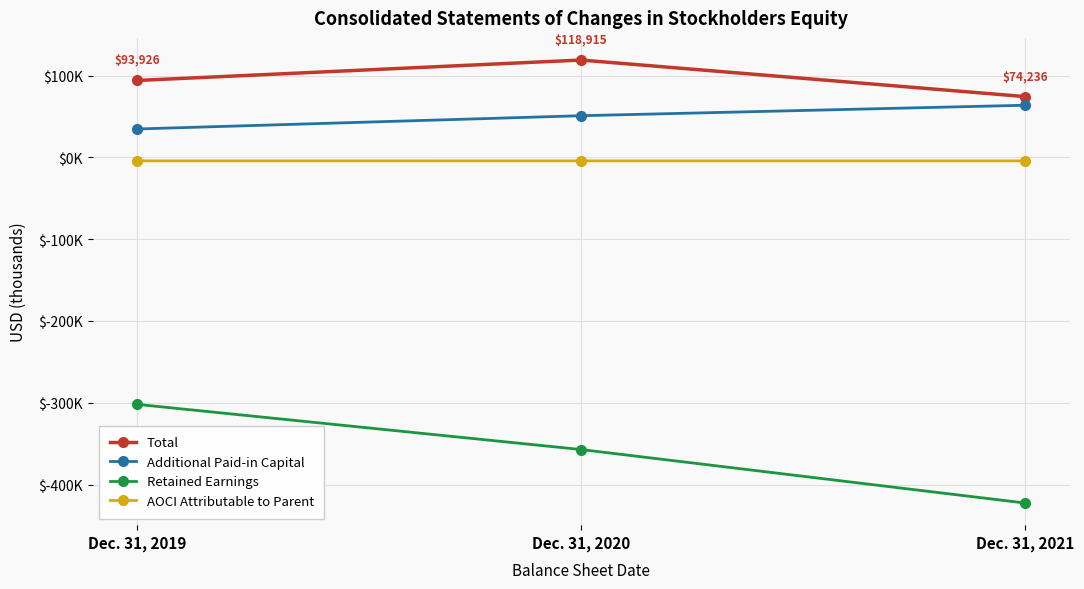

Reading left to right, extract all data points from this chart.

Total: Dec. 31, 2019=93926	Dec. 31, 2020=118915	Dec. 31, 2021=74236
Additional Paid-in Capital: Dec. 31, 2019=34649	Dec. 31, 2020=50861	Dec. 31, 2021=63673
Retained Earnings: Dec. 31, 2019=-301915	Dec. 31, 2020=-357153	Dec. 31, 2021=-422507
AOCI Attributable to Parent: Dec. 31, 2019=-4298	Dec. 31, 2020=-4316	Dec. 31, 2021=-4316